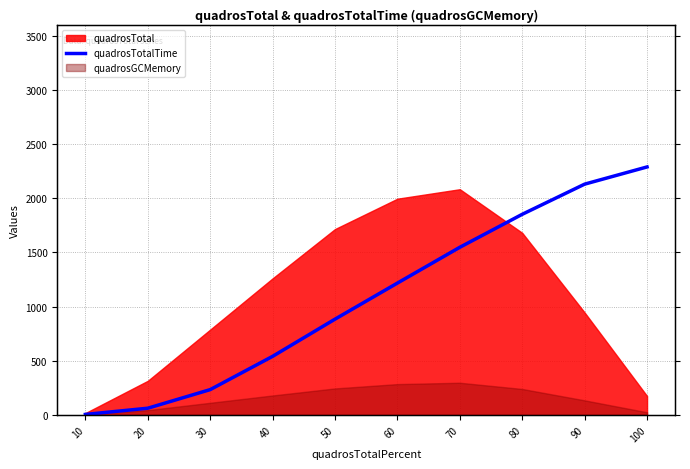

Which label corresponds to the largest value in the chart?

100